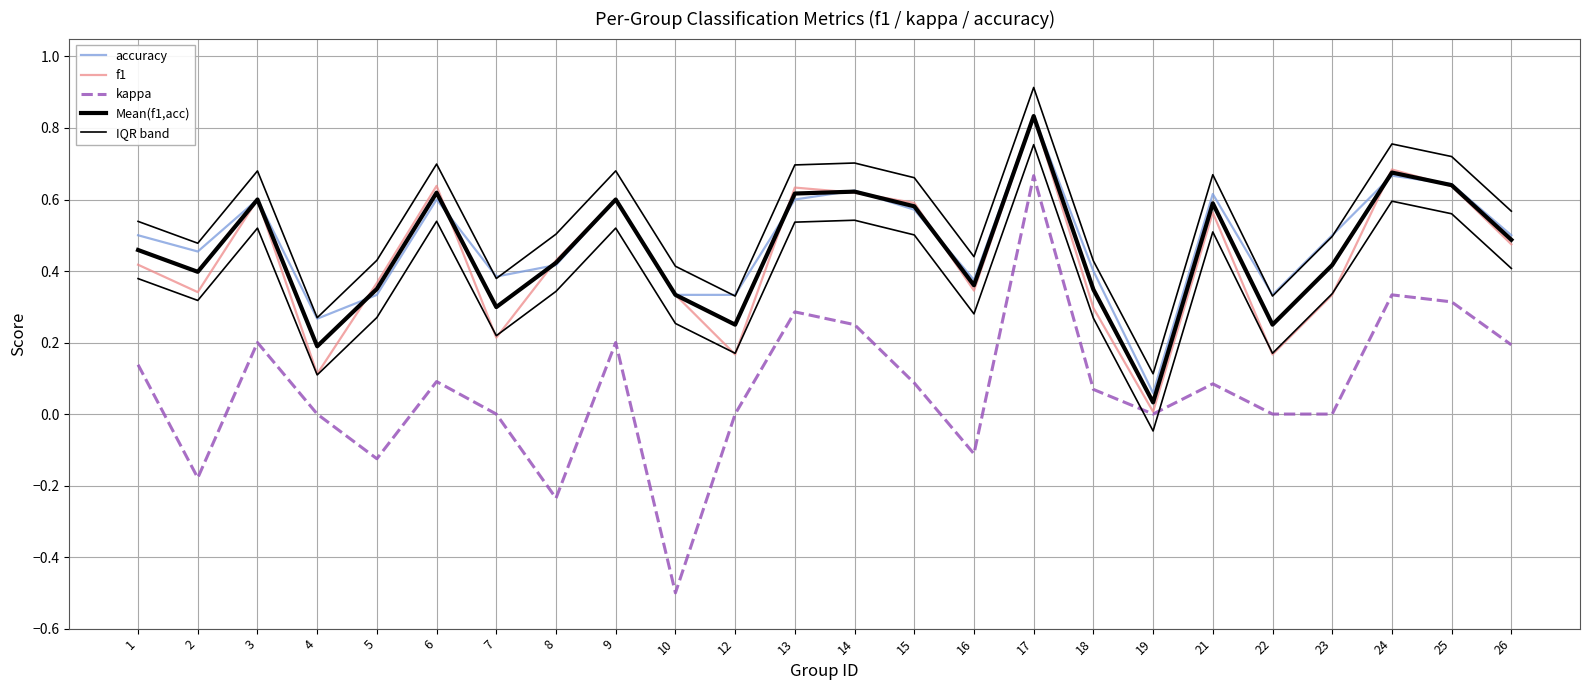

True or false: kappa and accuracy cross at least once.

False